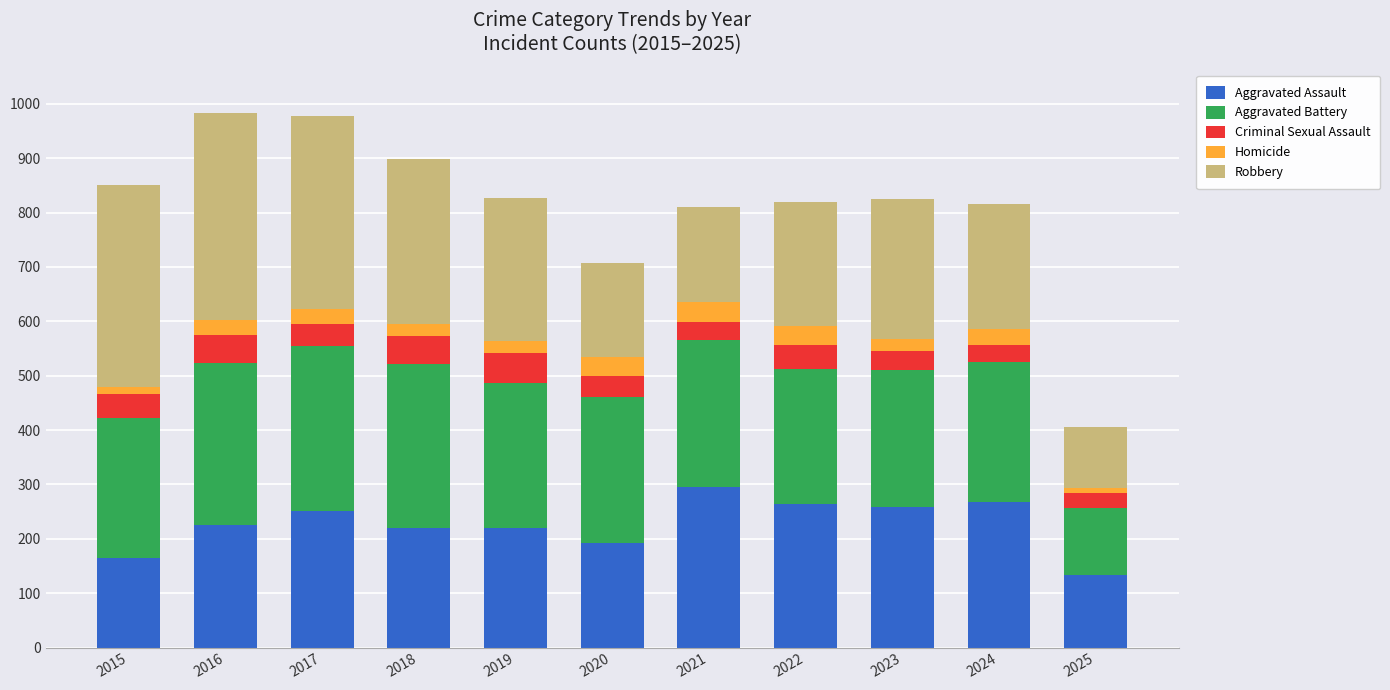

The value of Aggravated Assault at 2021 is 295. True or false?

True